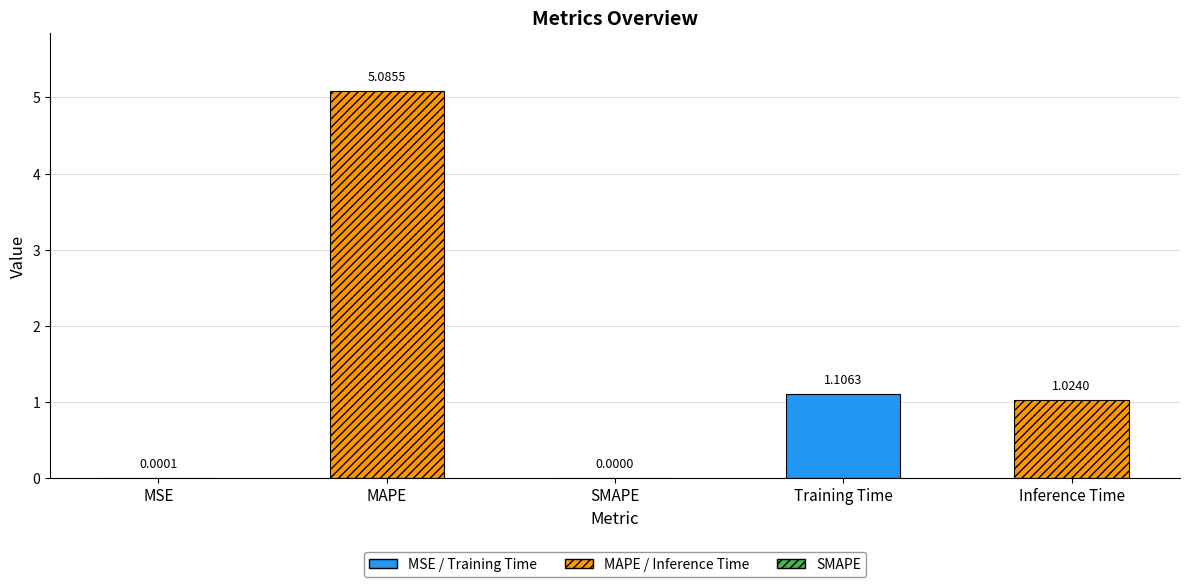

List the labels in order of value, smallest first.

SMAPE, MSE, Inference Time, Training Time, MAPE